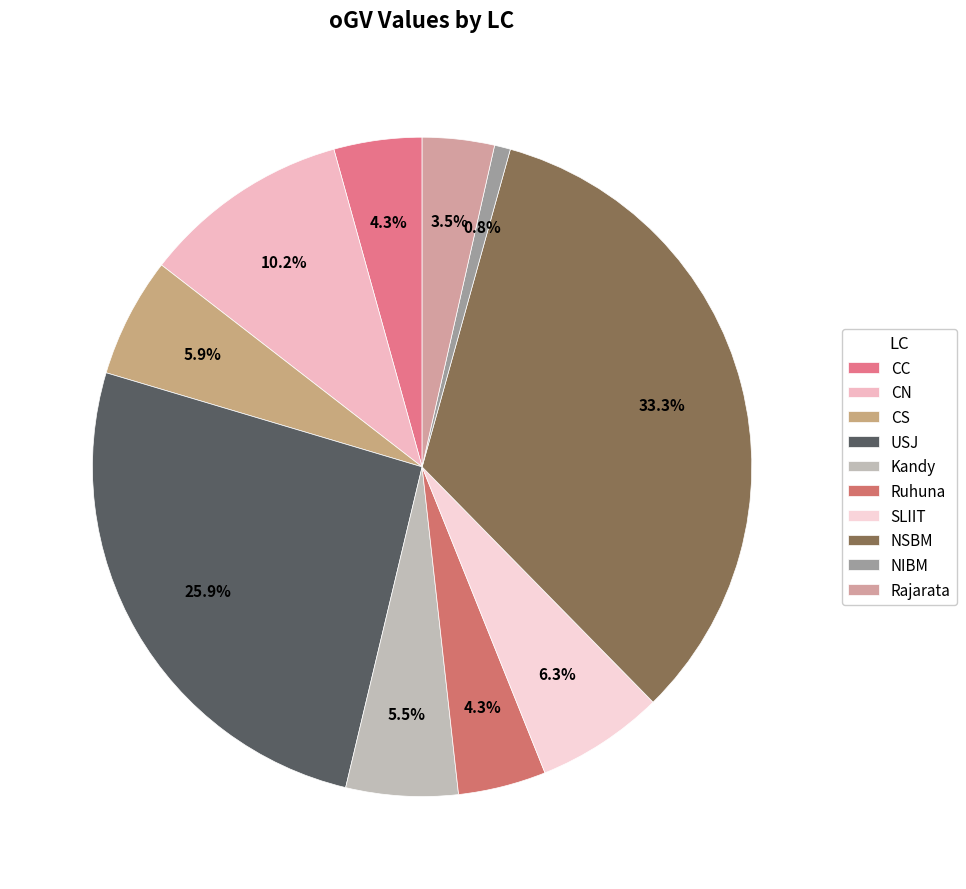

To the nearest percent, what is the combined percentage of CC and USJ?

30%